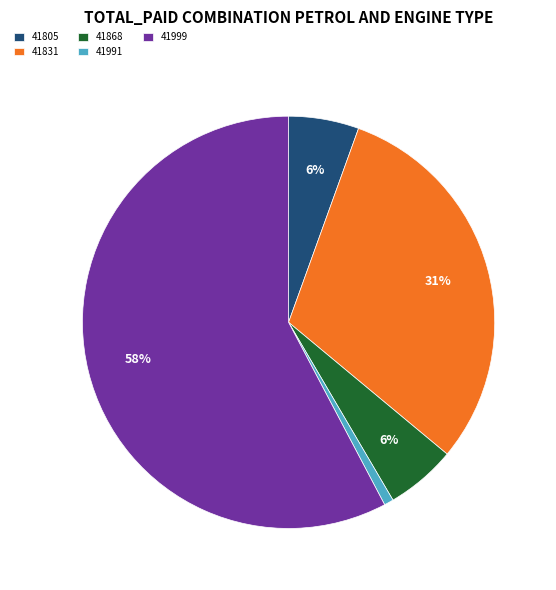

Which slice is the smallest?

41991